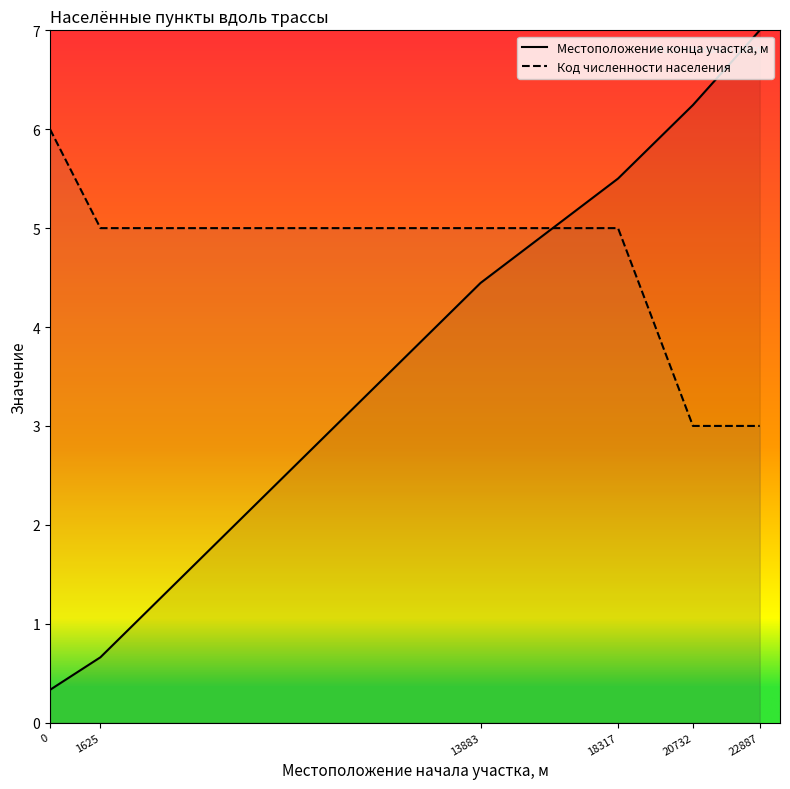

Count the Код численности населения values in the range 3 to 5.

5